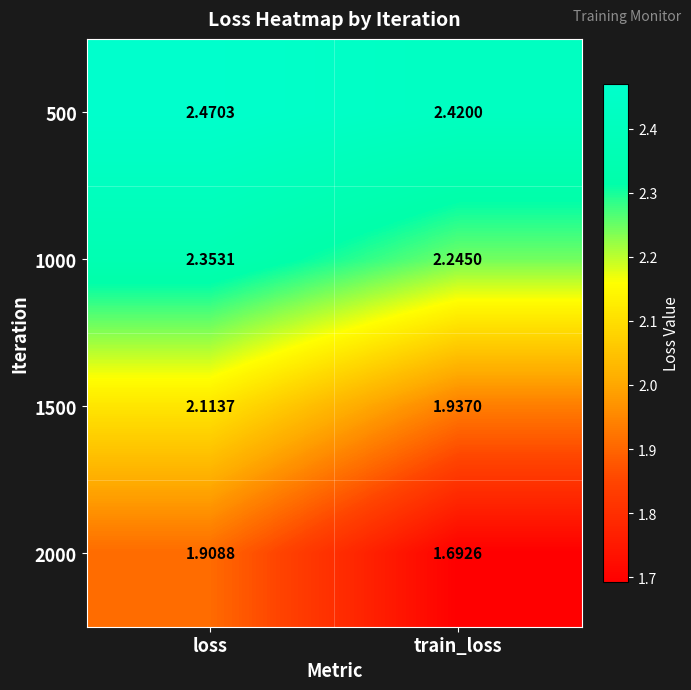

At loss, list the series in order from smallest to largest.

2000, 1500, 1000, 500